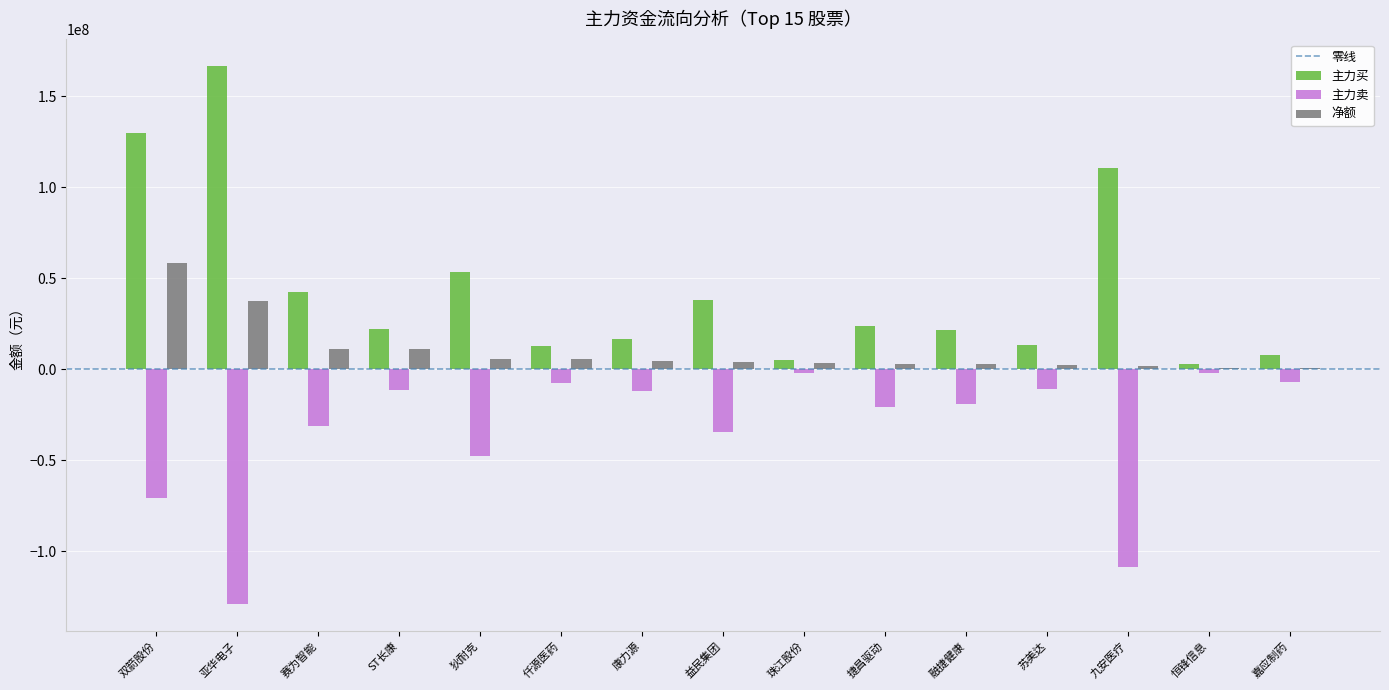

Which series has the largest total across all categories?

主力买